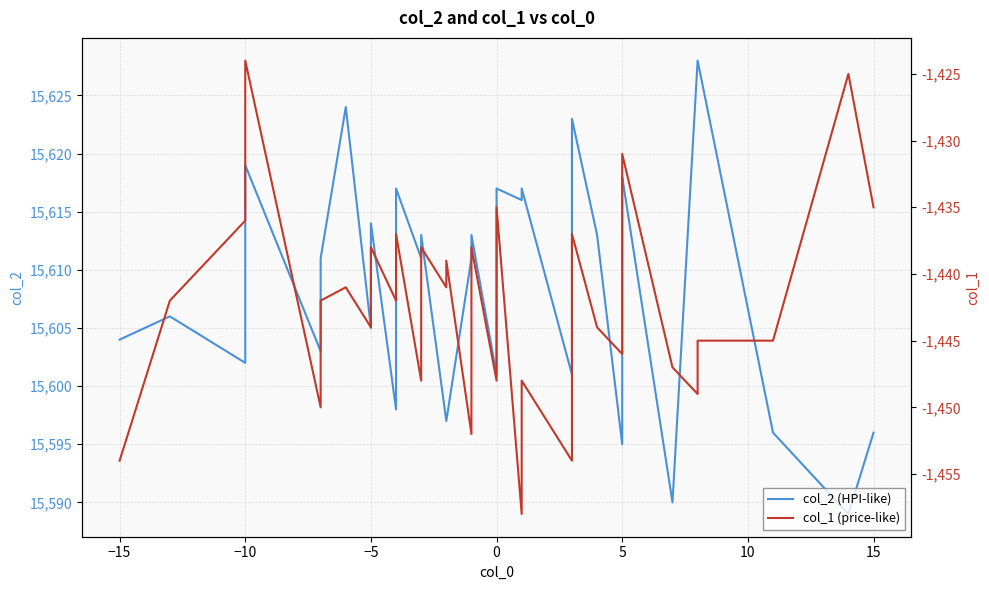

Is the value of col_2 (HPI-like) at 10 greater than the value of col_1 (price-like) at 10?

Yes